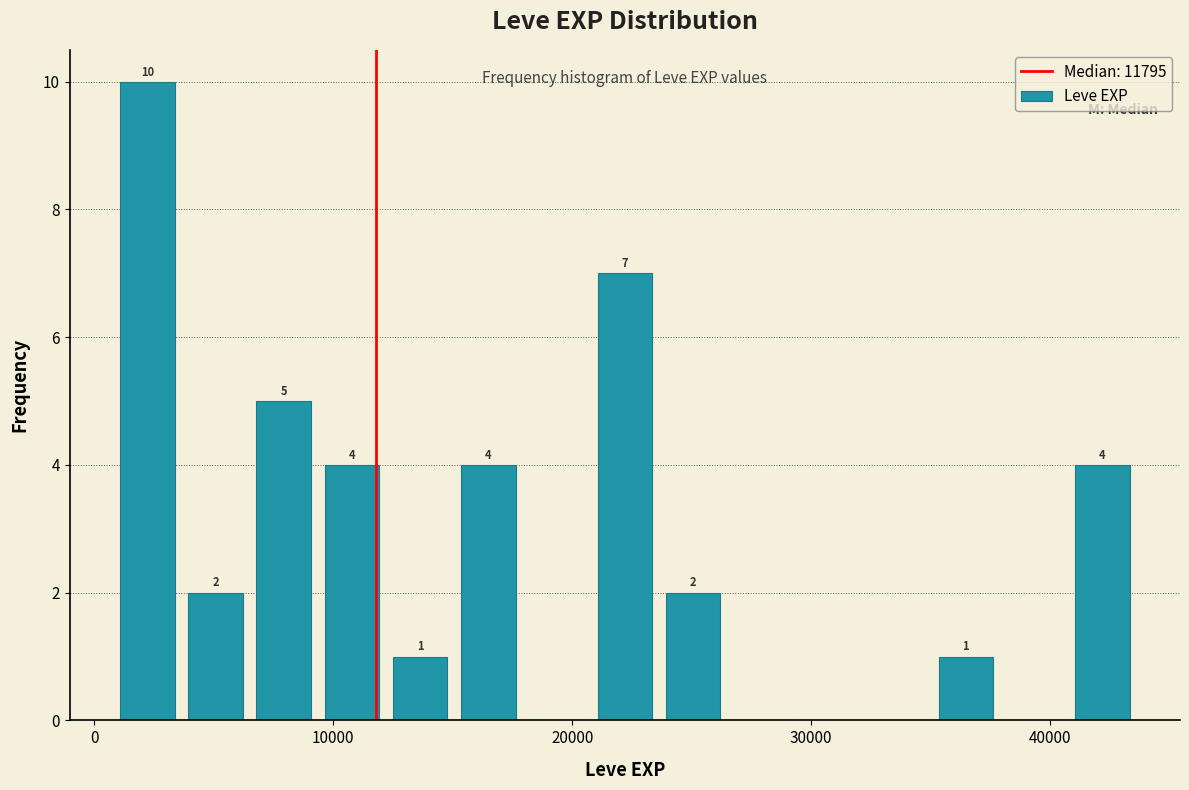

Around what value on the x-axis is the tallest bar? Give the approximate position of its centre, as read against the axis.

2000